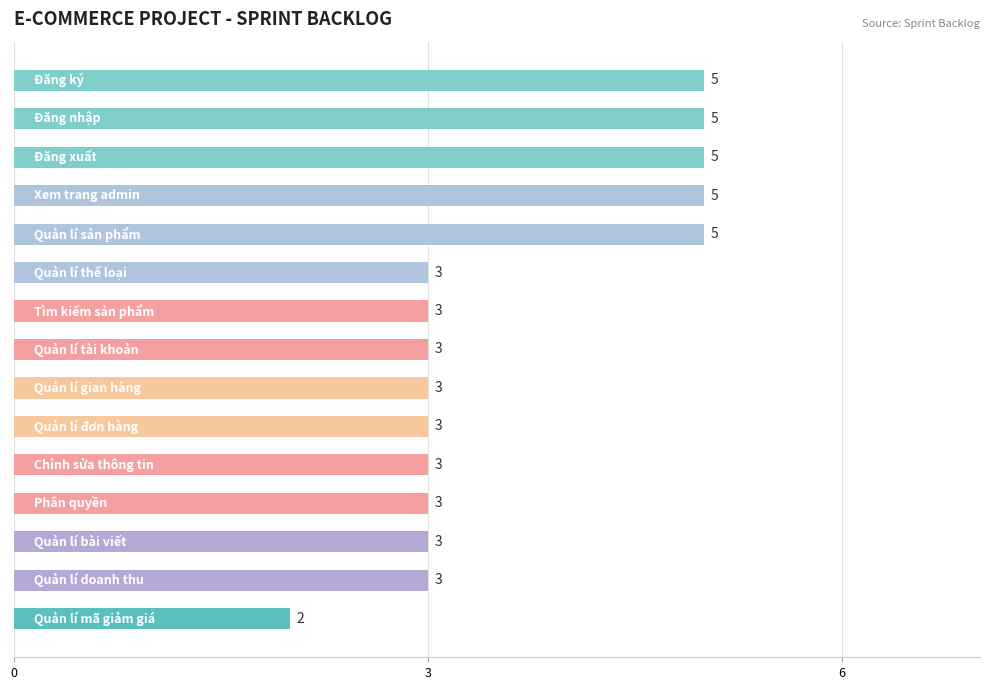

What is the maximum value shown in the chart?

5